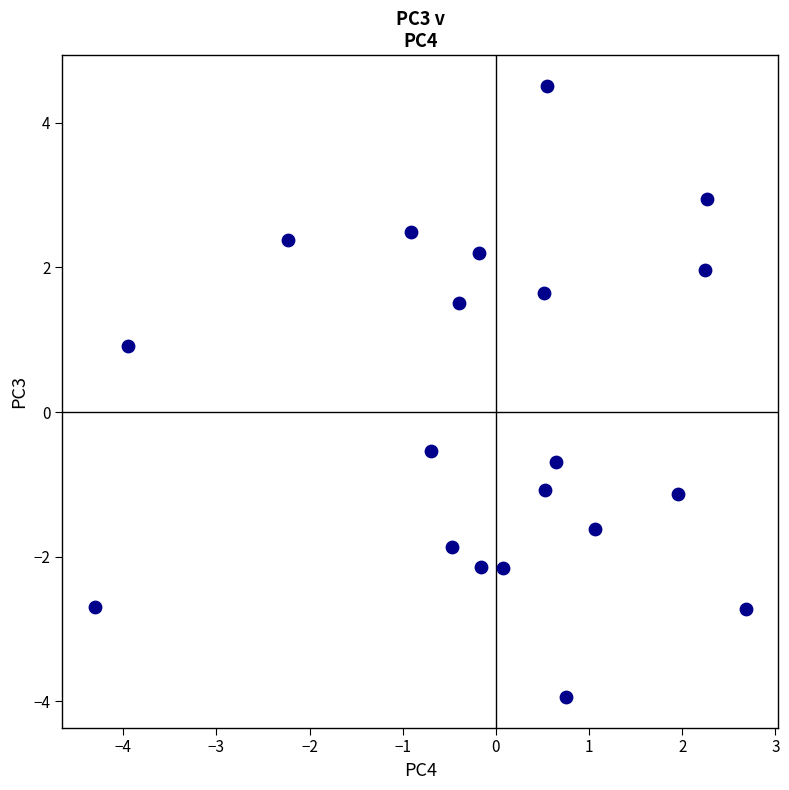

What Y value in the scatter plot is closest to 0?

-0.5